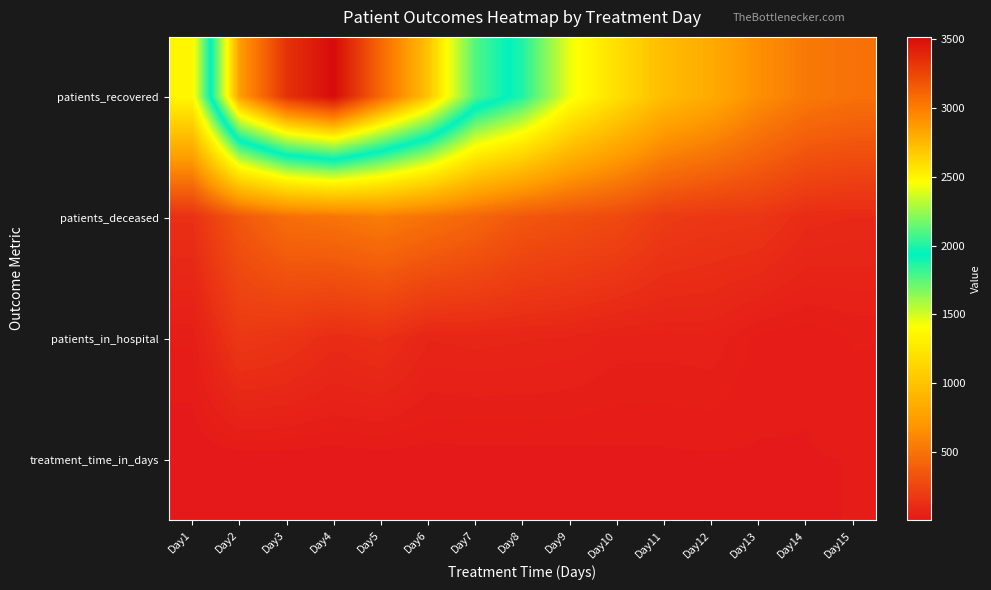

At which category does the chart reach its peak across all series?

Day4